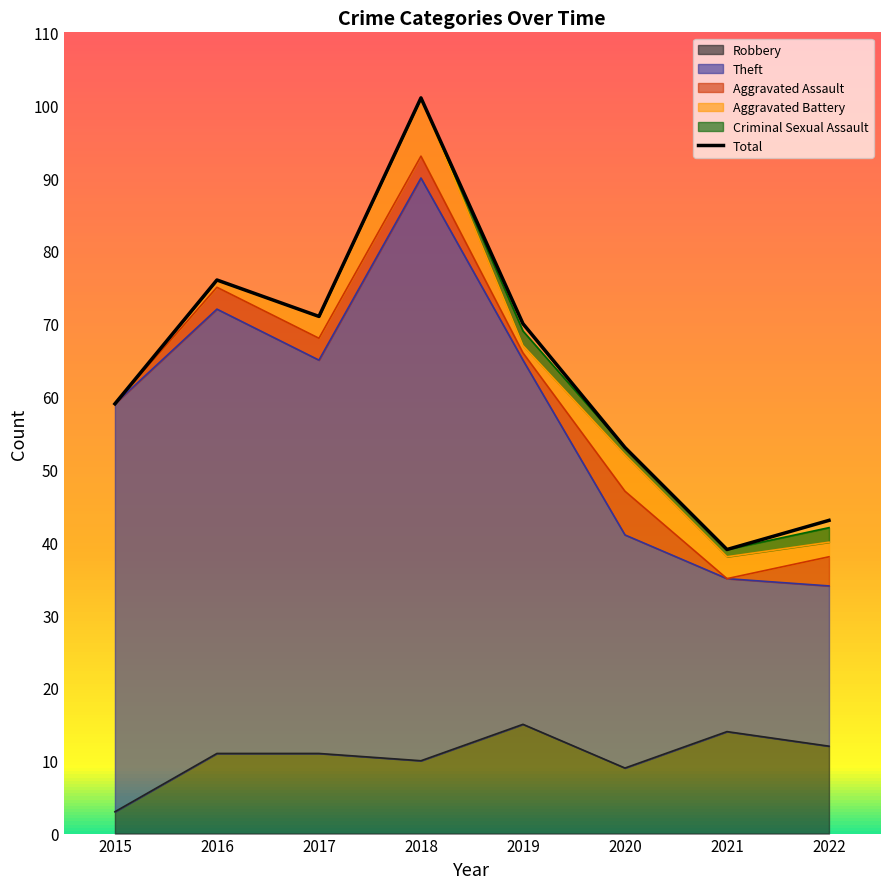

Between 2020 and 2019, which is larger?

2019